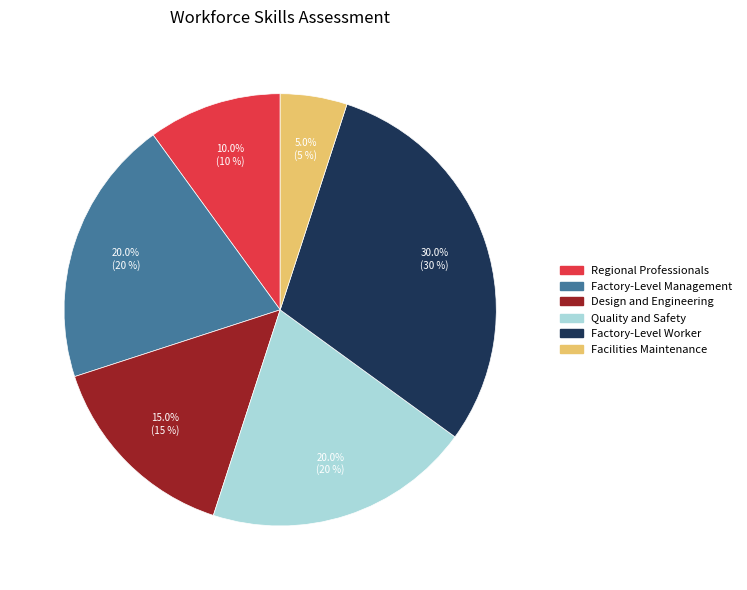

True or false: Factory-Level Worker accounts for 30% of the total.

True